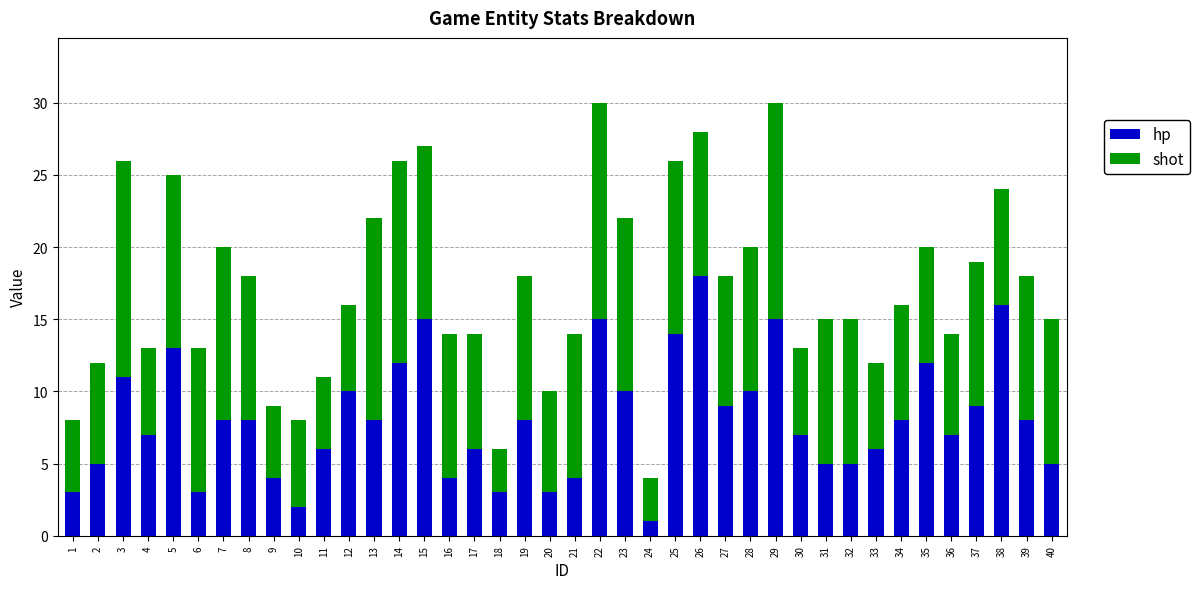

True or false: hp has a value of 16 at 38.

True